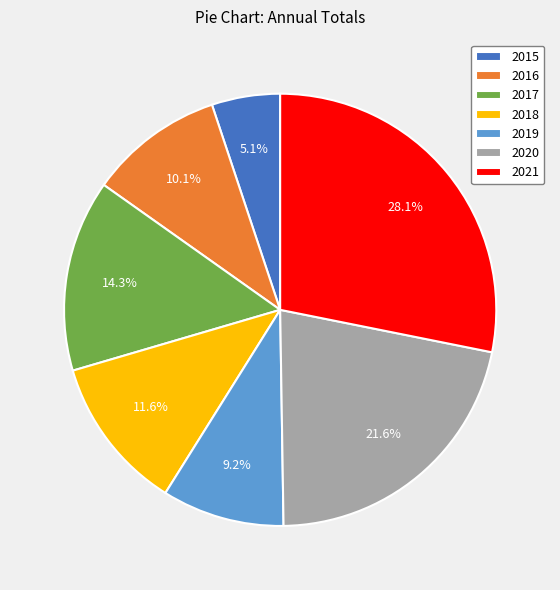

Between 2020 and 2015, which is larger?

2020